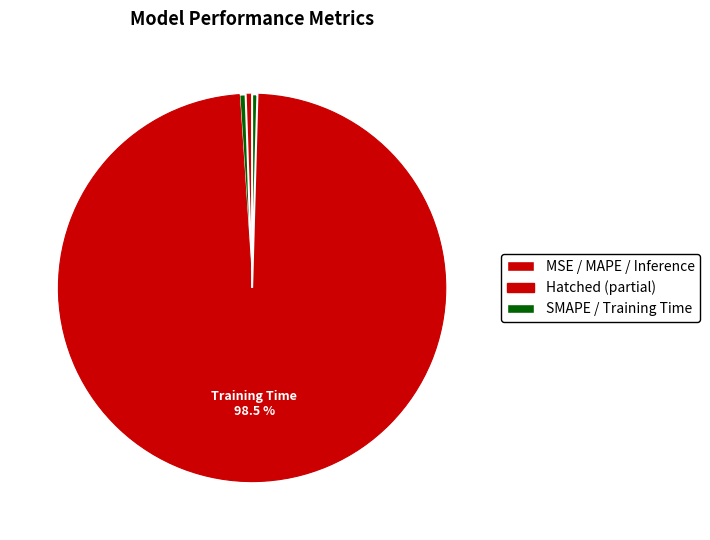

Is there a majority slice in this chart?

Yes